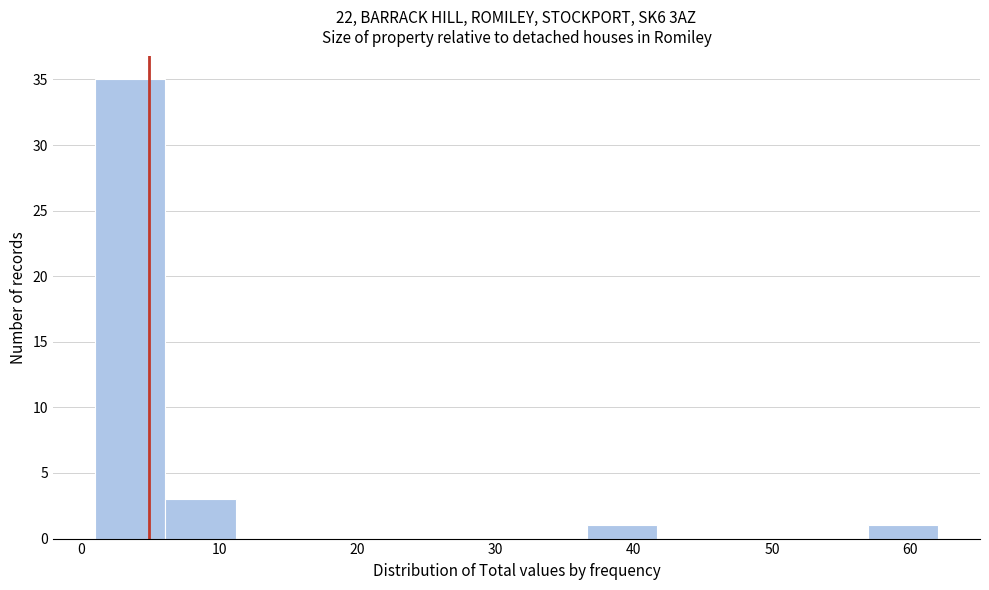

Reading left to right, transcribe this chart: for each bar, give the range it covers on the x-axis and its height. Neither the bar edges nor the heights are printed on the chart, so give them approximately, as read against the axes.

1 to 6: 35
6 to 11: 3
11 to 16: 0
16 to 21: 0
21 to 26: 0
26 to 32: 0
32 to 37: 0
37 to 42: 1
42 to 47: 0
47 to 52: 0
52 to 57: 0
57 to 62: 1